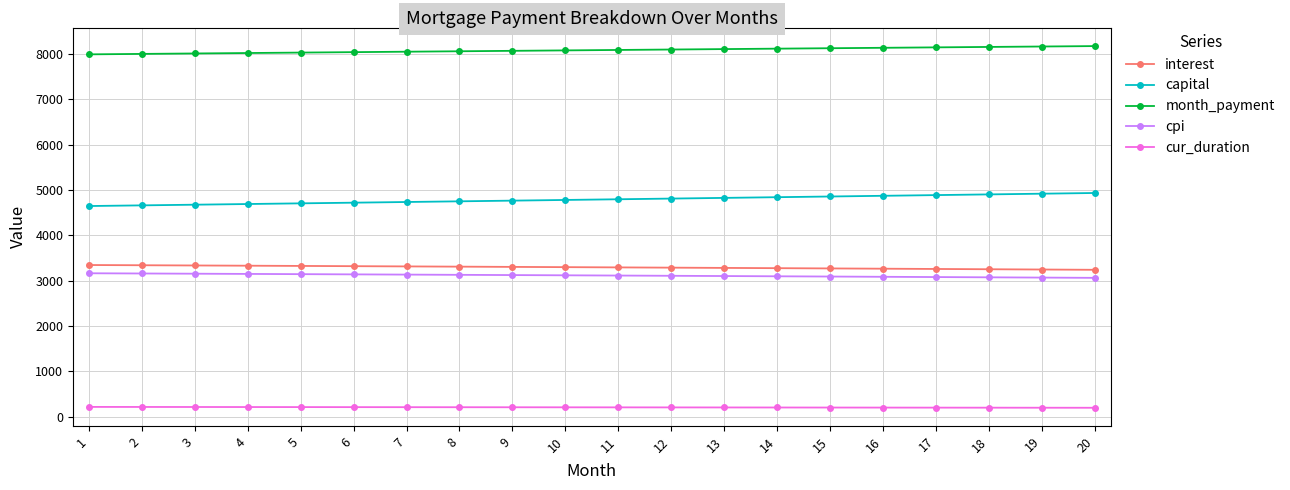

How many lines are shown in the chart?

5